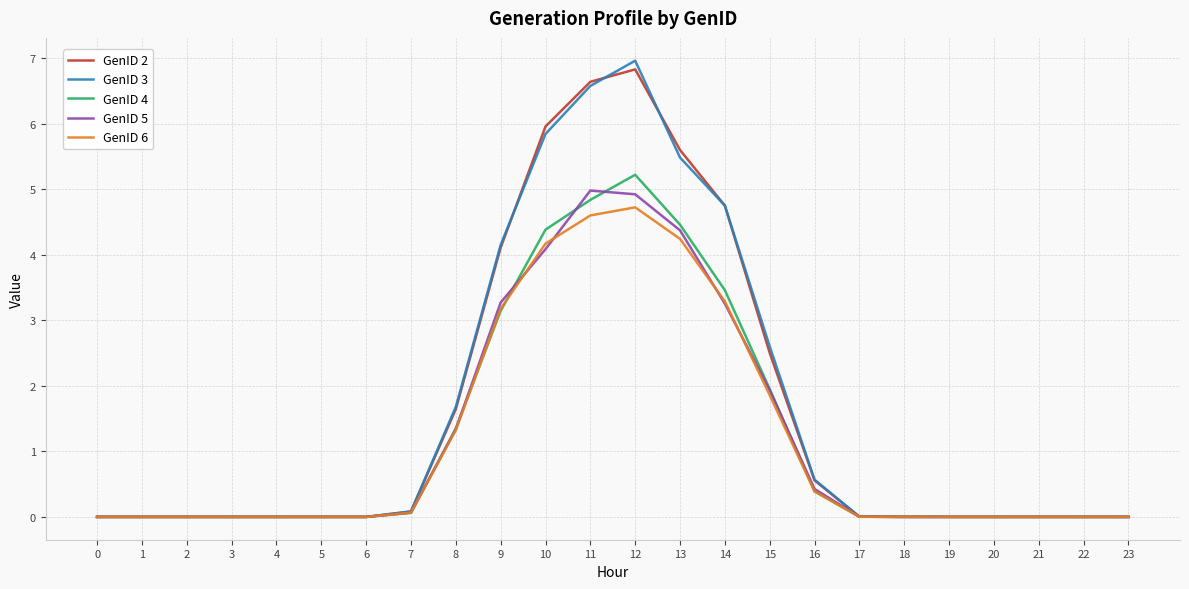

Where is GenID 6 nearest to the value 2?

15